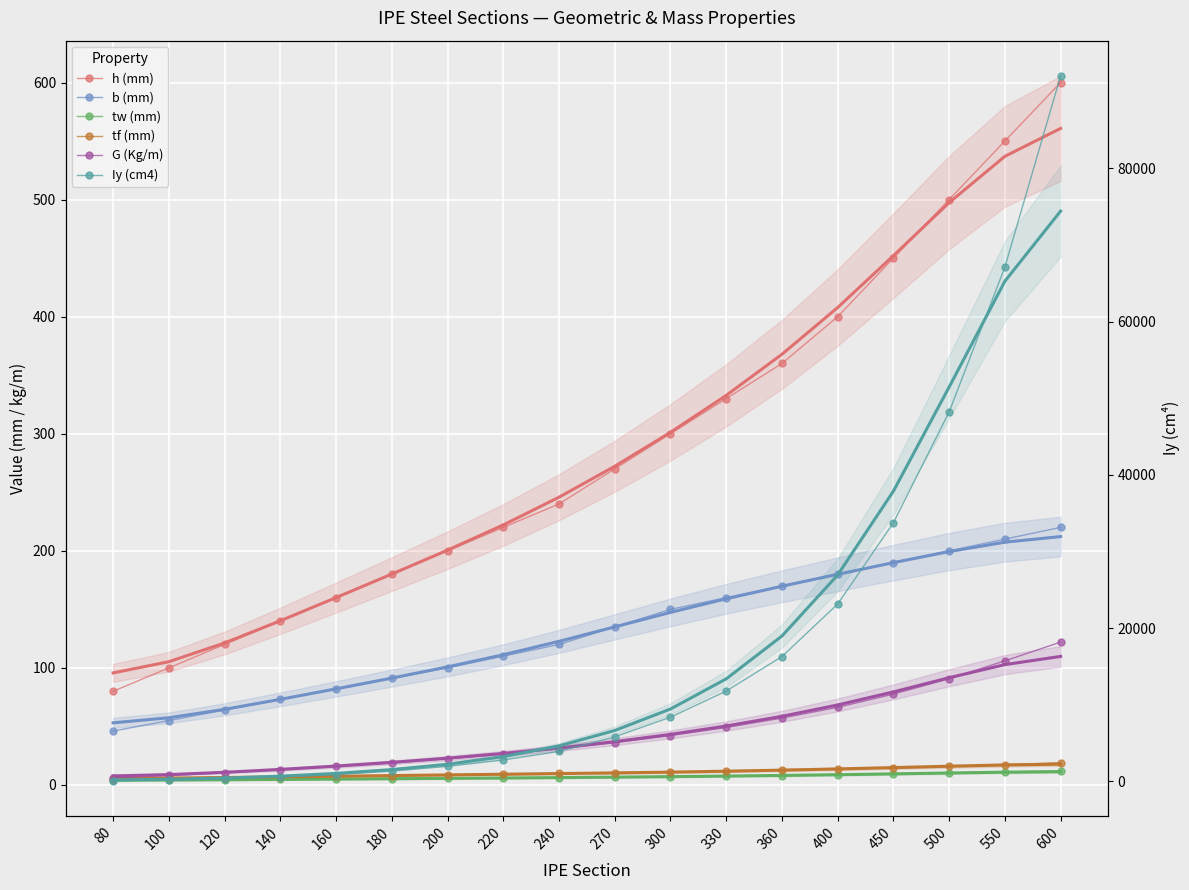

What is the value of the Iy (cm4) point at the 5th from the left?

869.0